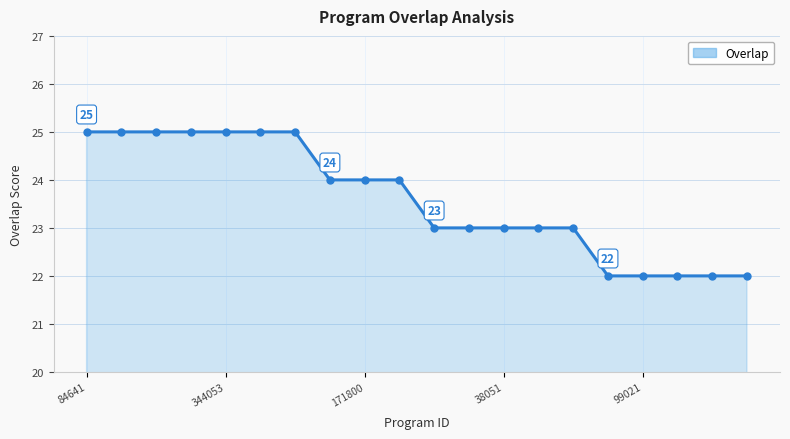

How many values are below 24?

10